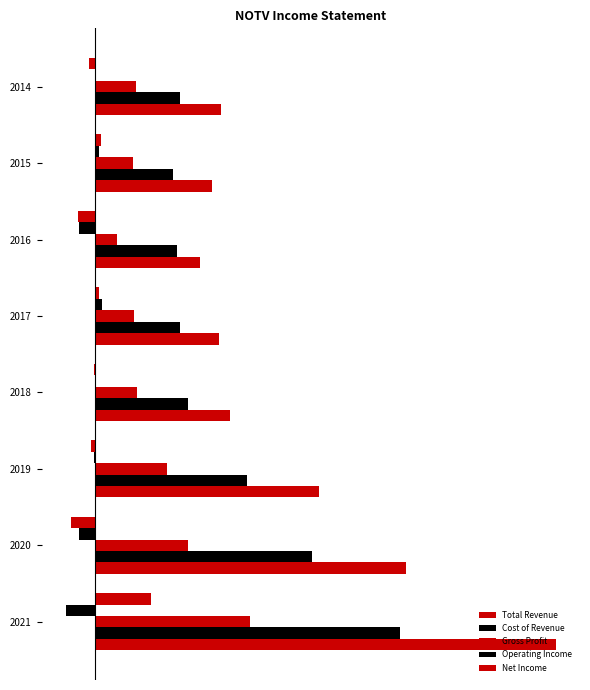

How many data points in Total Revenue are above 26300?

3